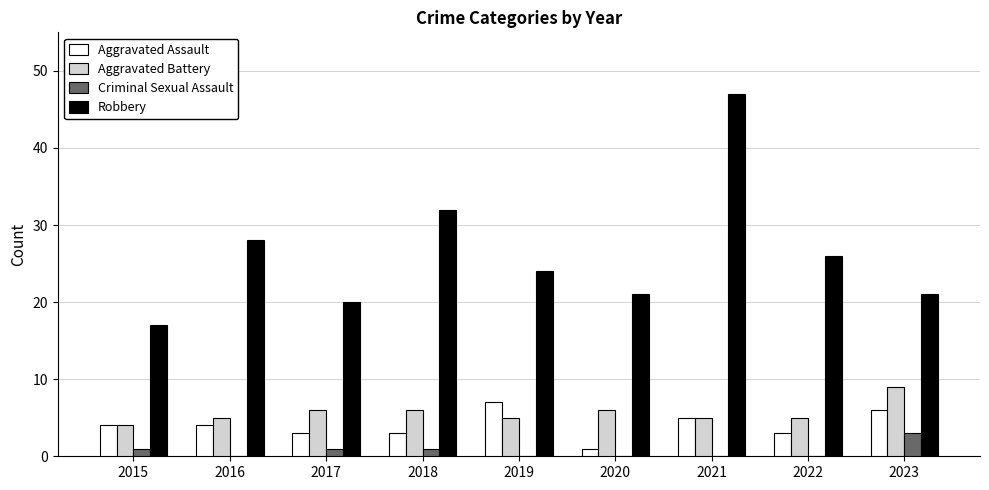

What is the greatest value displayed?

47